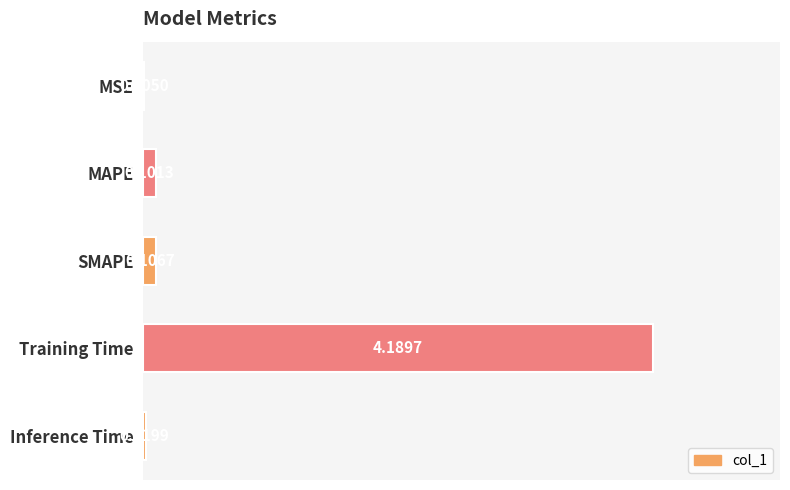

What is the change in value from MSE to Training Time?

+4.2